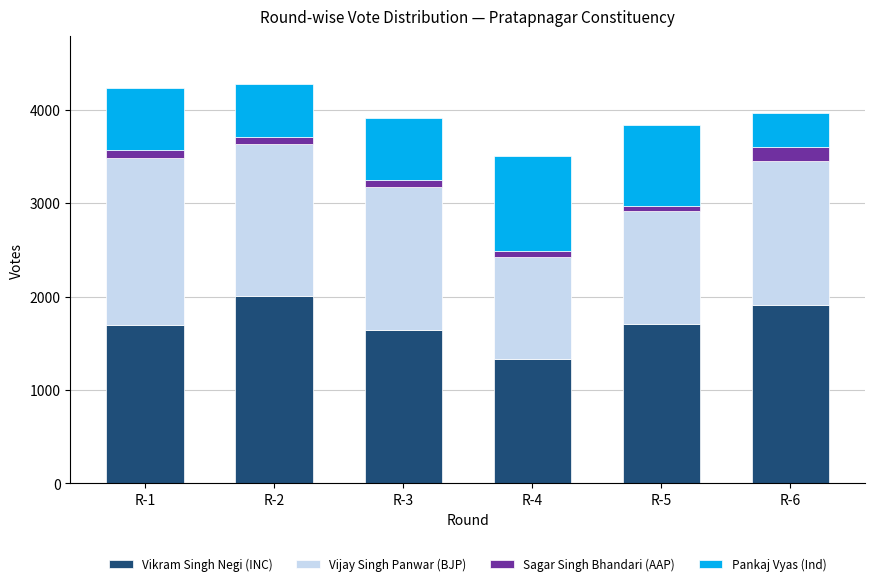

At which label does Vikram Singh Negi (INC) reach its peak?

R-2